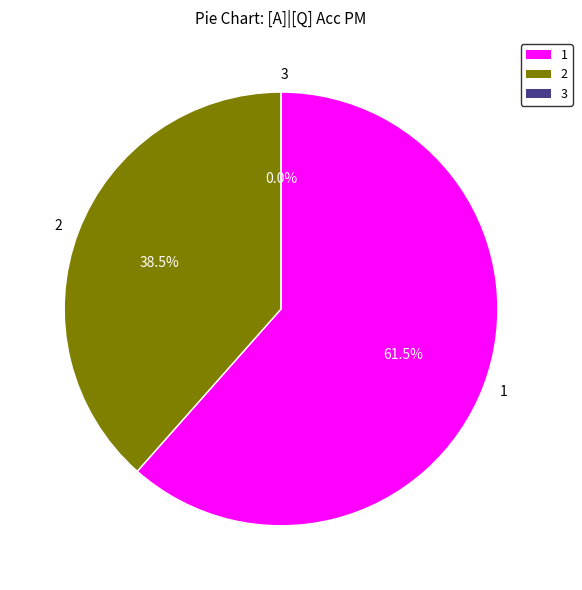

How many segments does this pie chart have?

3